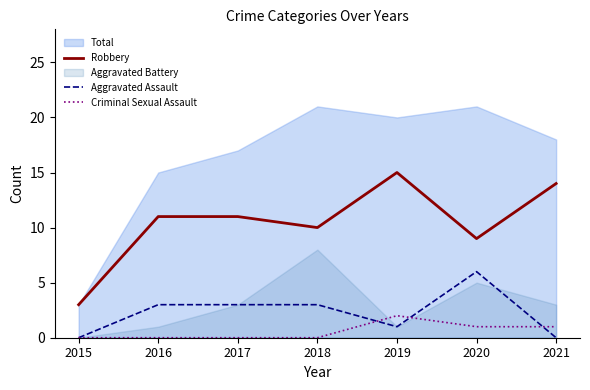

How many values in the Criminal Sexual Assault series exceed 0?

3